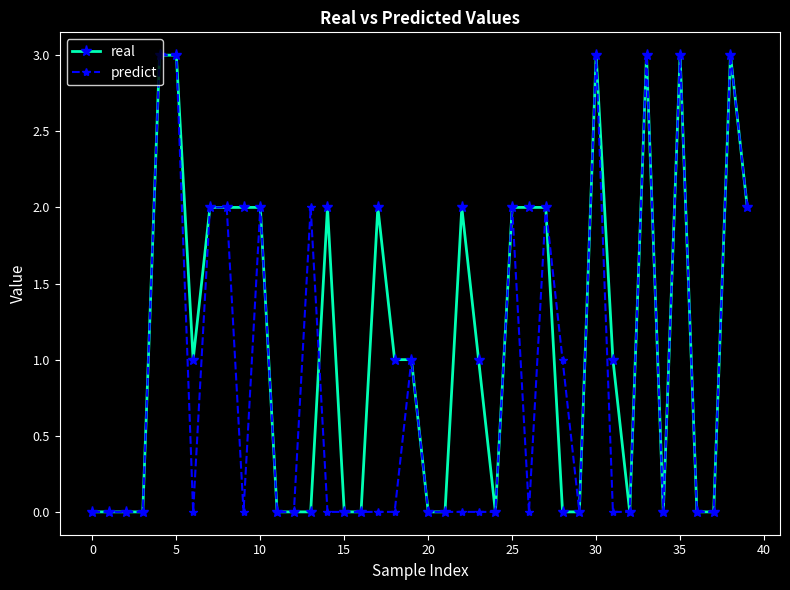

Which series has the largest total across all categories?

real